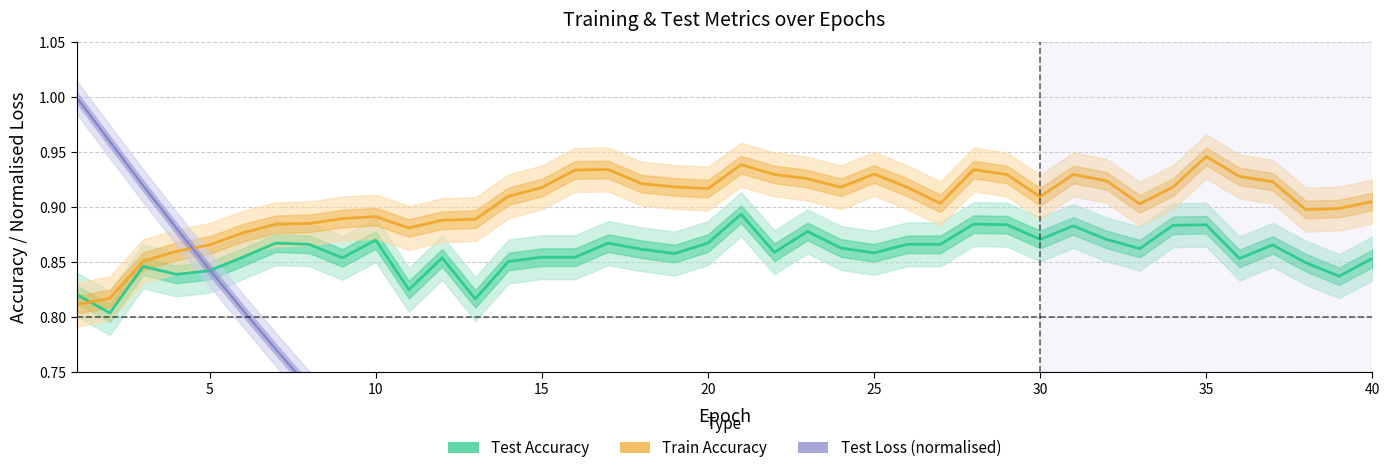

Where is Test Loss (normalised) nearest to the value 0?

40